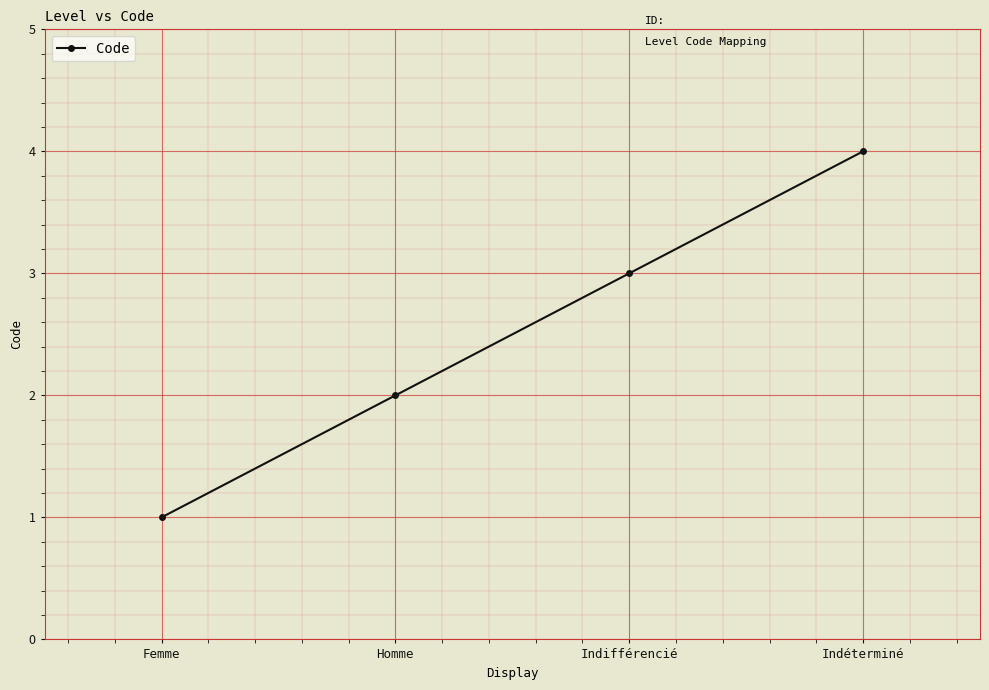

True or false: the data shows 4 at Indifférencié.

False